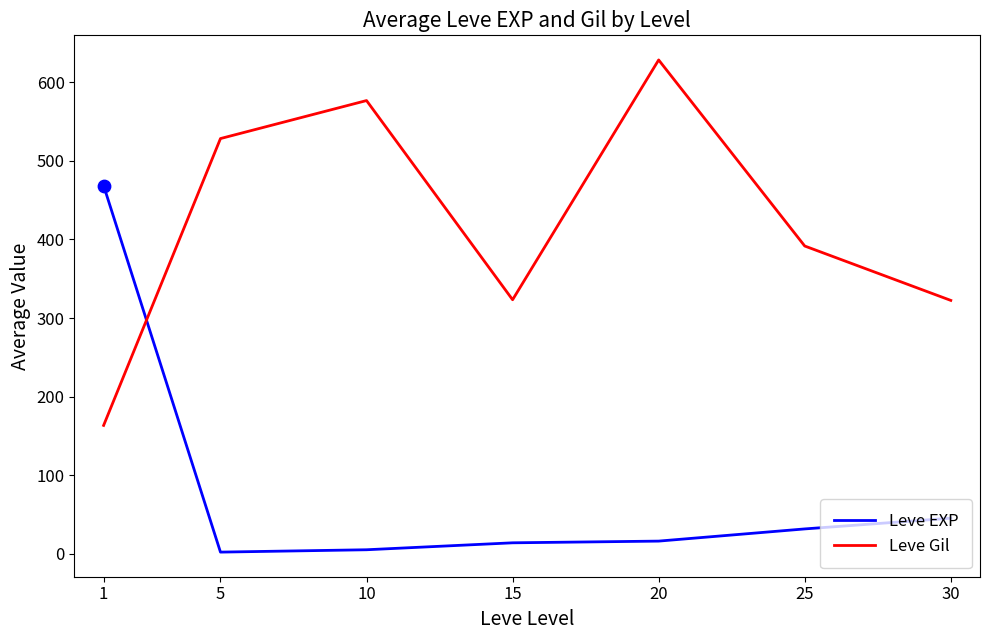

Is the value of Leve EXP at 15 greater than the value of Leve Gil at 15?

No